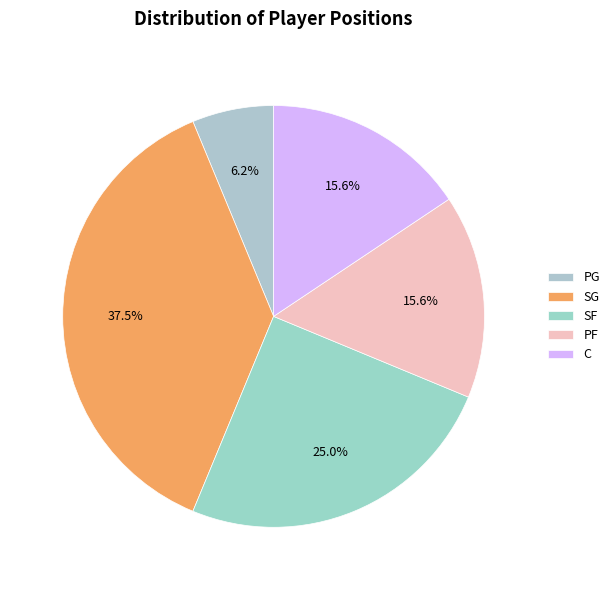

What is the smallest slice in the pie chart?

PG